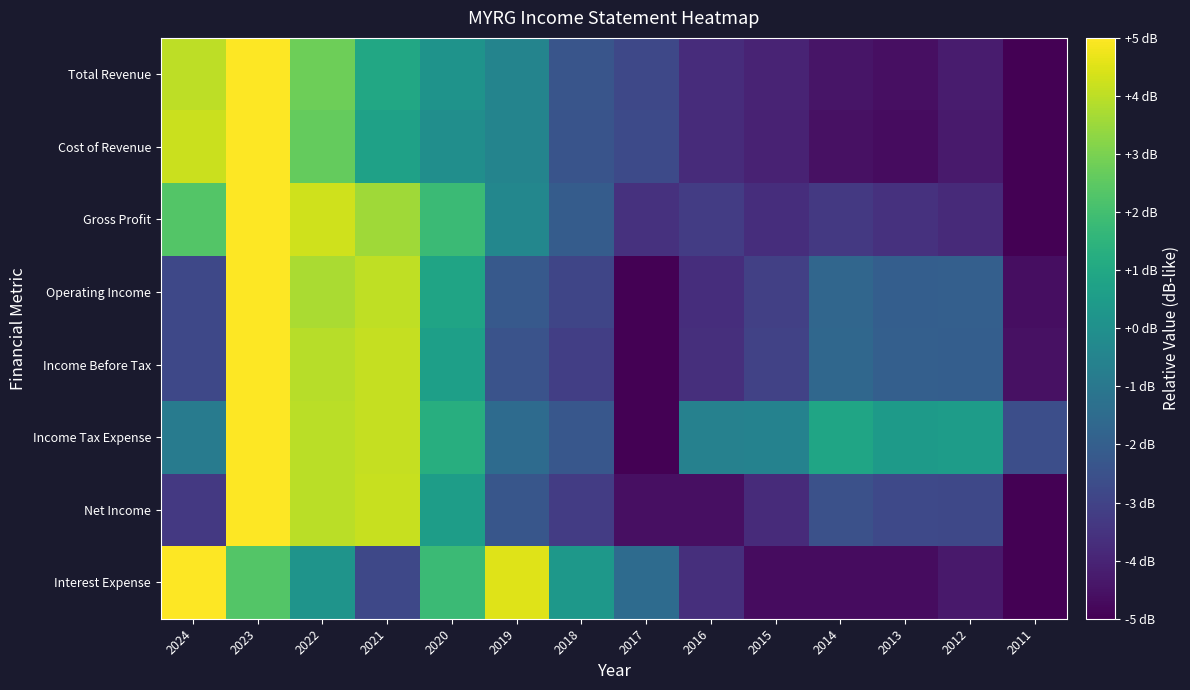

Reading left to right, what are all the values shown in this chart?

Total Revenue: 2024=4.0	2023=5.0	2022=2.8	2021=1.0	2020=0.1	2019=-0.5	2018=-2.4	2017=-2.8	2016=-3.7	2015=-4.0	2014=-4.4	2013=-4.6	2012=-4.2	2011=-5.0
Cost of Revenue: 2024=4.2	2023=5.0	2022=2.6	2021=0.7	2020=-0.1	2019=-0.5	2018=-2.4	2017=-2.7	2016=-3.8	2015=-4.1	2014=-4.5	2013=-4.7	2012=-4.3	2011=-5.0
Gross Profit: 2024=2.3	2023=5.0	2022=4.3	2021=3.6	2020=1.8	2019=-0.4	2018=-2.1	2017=-3.6	2016=-3.2	2015=-3.7	2014=-3.3	2013=-3.6	2012=-3.8	2011=-5.0
Operating Income: 2024=-2.8	2023=5.0	2022=3.7	2021=4.1	2020=0.8	2019=-2.2	2018=-2.9	2017=-5.0	2016=-3.7	2015=-3.1	2014=-1.7	2013=-2.0	2012=-2.0	2011=-4.6
Income Before Tax: 2024=-2.8	2023=5.0	2022=3.9	2021=4.1	2020=0.7	2019=-2.4	2018=-3.2	2017=-5.0	2016=-3.6	2015=-3.0	2014=-1.7	2013=-2.0	2012=-2.0	2011=-4.6
Income Tax Expense: 2024=-0.8	2023=5.0	2022=4.0	2021=4.1	2020=1.3	2019=-1.5	2018=-2.3	2017=-5.0	2016=-0.6	2015=-0.6	2014=0.9	2013=0.4	2012=0.5	2011=-2.6
Net Income: 2024=-3.3	2023=5.0	2022=4.0	2021=4.2	2020=0.6	2019=-2.3	2018=-3.2	2017=-4.6	2016=-4.6	2015=-3.8	2014=-2.5	2013=-2.8	2012=-2.8	2011=-5.0
Interest Expense: 2024=5.0	2023=2.3	2022=0.2	2021=-2.8	2020=1.8	2019=4.5	2018=0.3	2017=-1.5	2016=-3.7	2015=-4.7	2014=-4.7	2013=-4.7	2012=-4.3	2011=-5.0